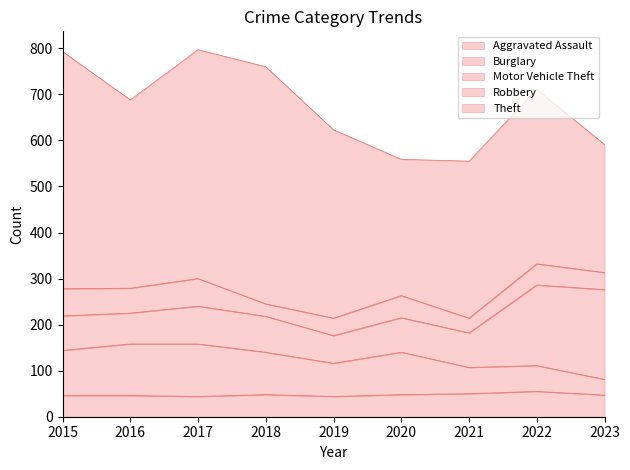

At which category does the chart reach its minimum across all series?

2018